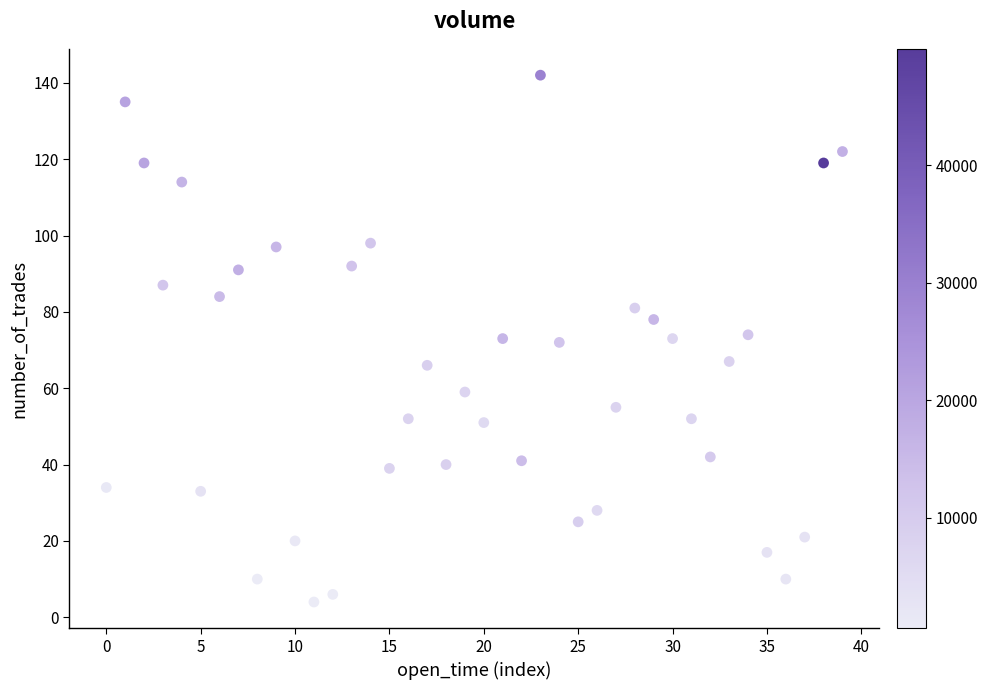

What is the range of Y values (max minus min)?

138